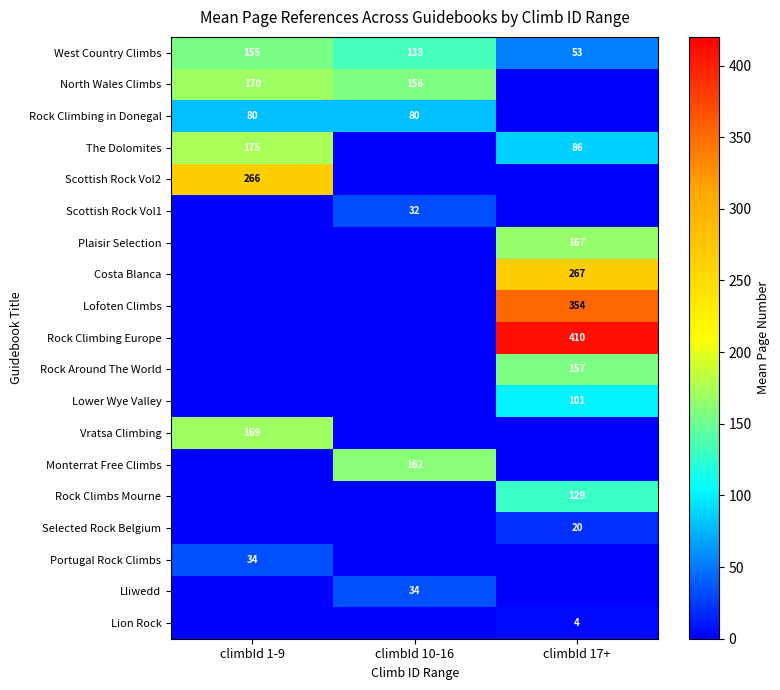

Is it true that Lofoten Climbs equals 229 at climbId 17+?

False